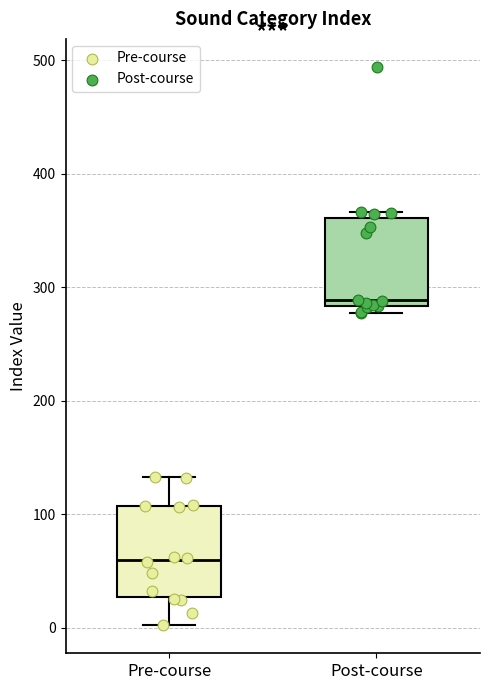

Reading left to right, transcribe this box plot: for each box, give where its median line is, the range the box spans, and where its two whiskers end, as read against the y-axis. The values are not printed on the chart, so give them approximately, as read against the axis.

Pre-course: median 60, box 30 to 110, whiskers 0 to 130
Post-course: median 290, box 280 to 360, whiskers 280 (just below the box's lower edge) to 370